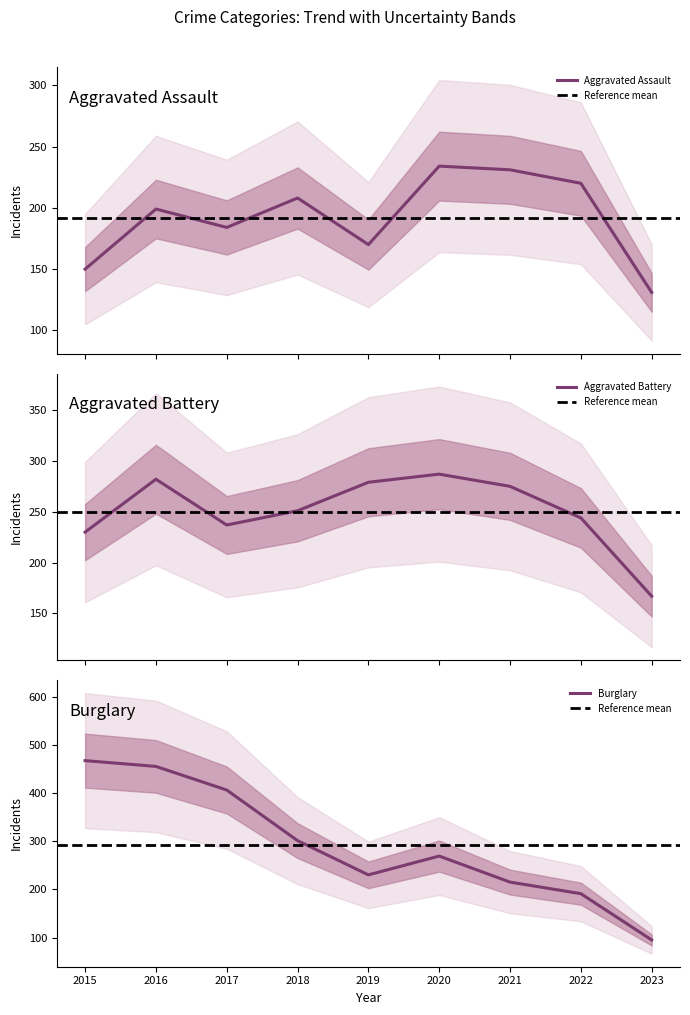

Which series changed the most between 2017 and 2019?

Burglary